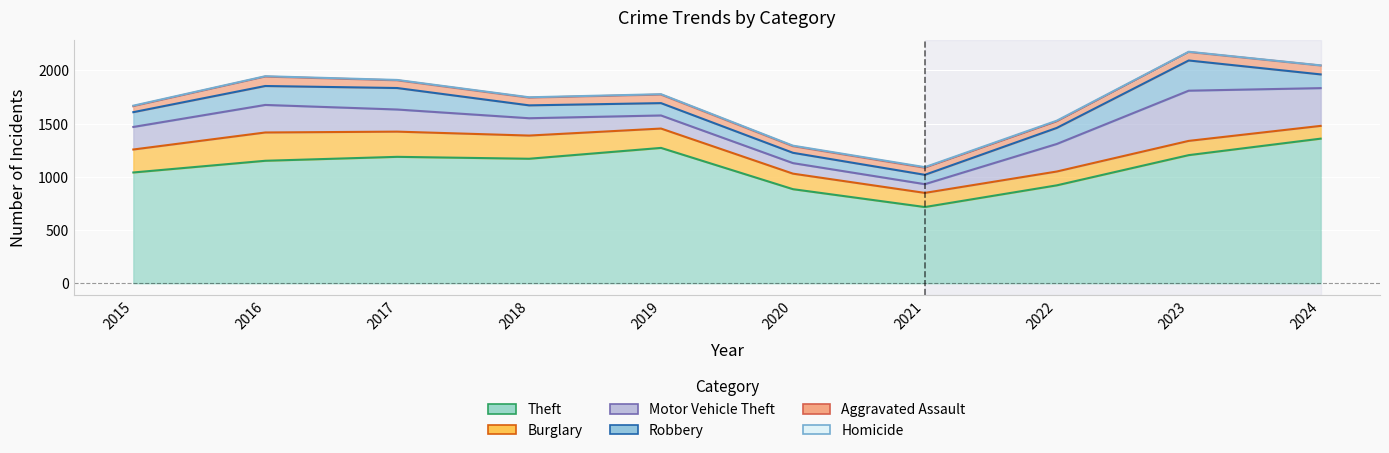

What is the difference between the maximum and minimum values in the Motor Vehicle Theft series?

390